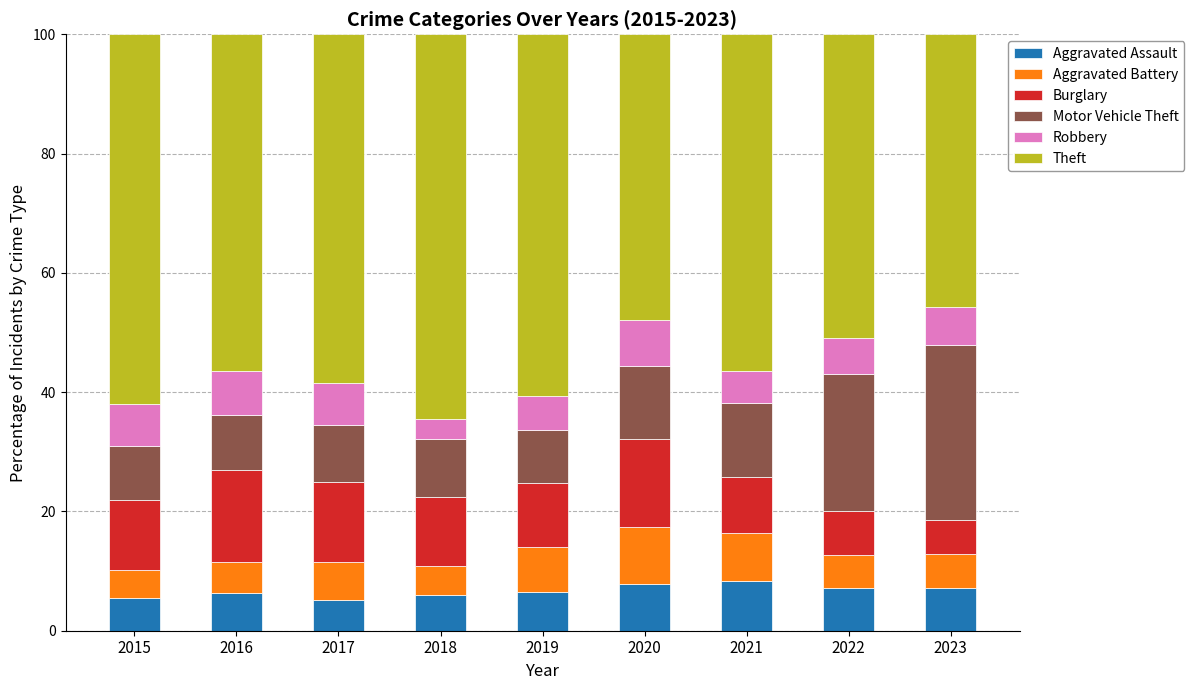

What is the sum of the Aggravated Assault values at 2020 and 2018?

13.8